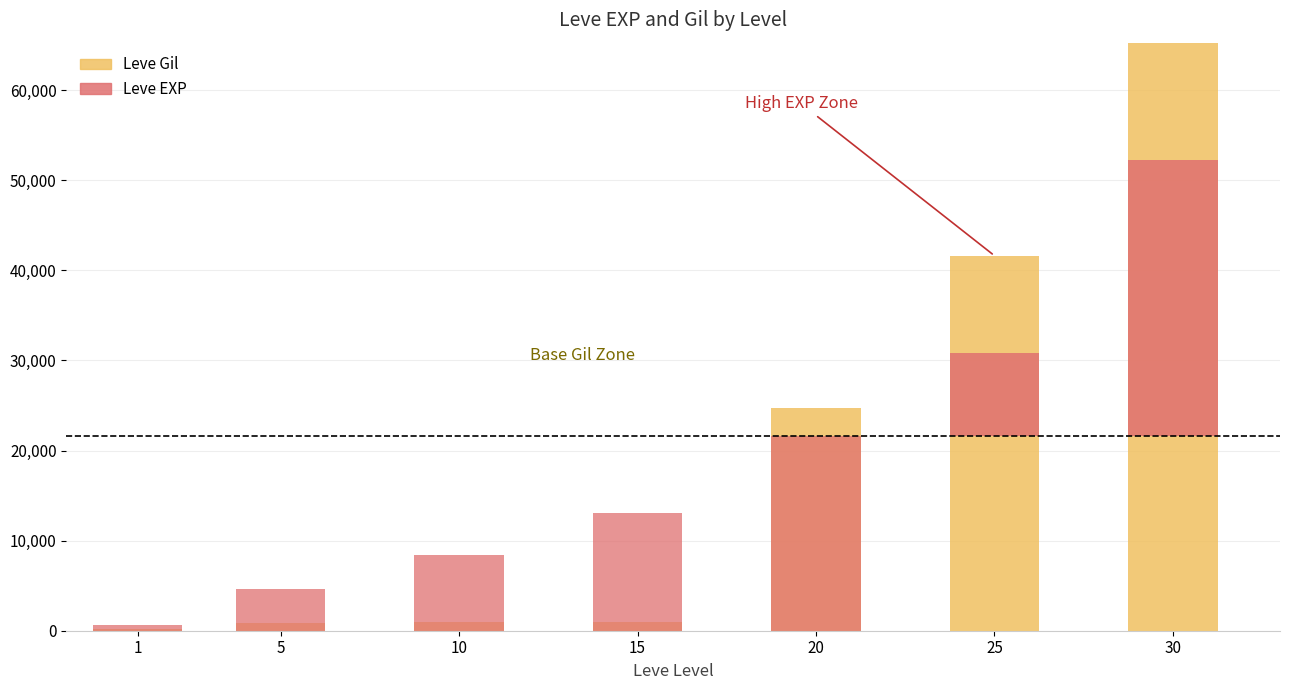

How many values in the Leve Gil series exceed 990?

3